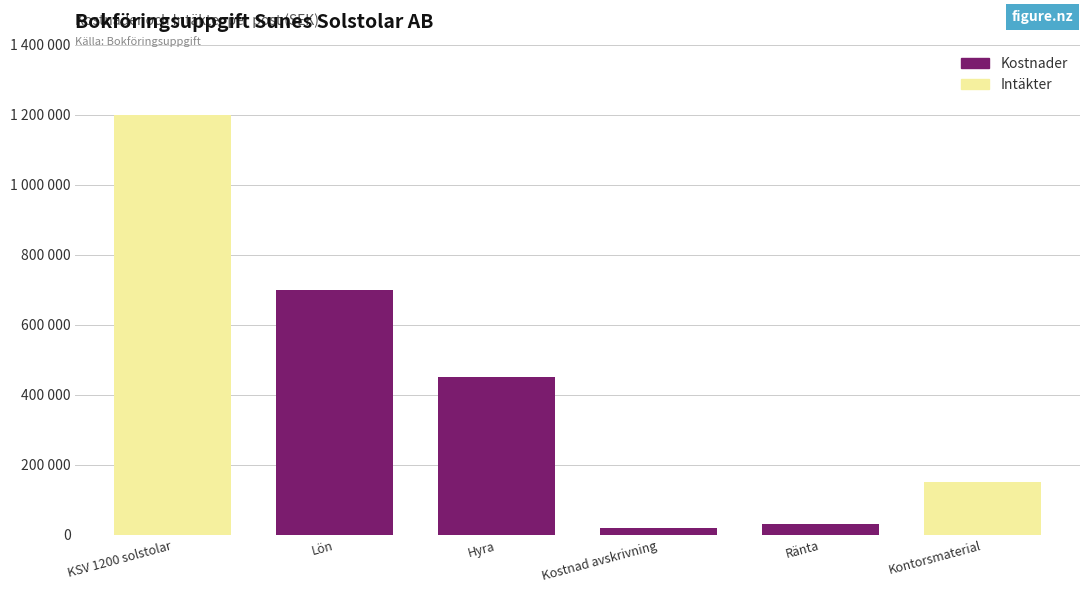

How many bars are there in each group?

2